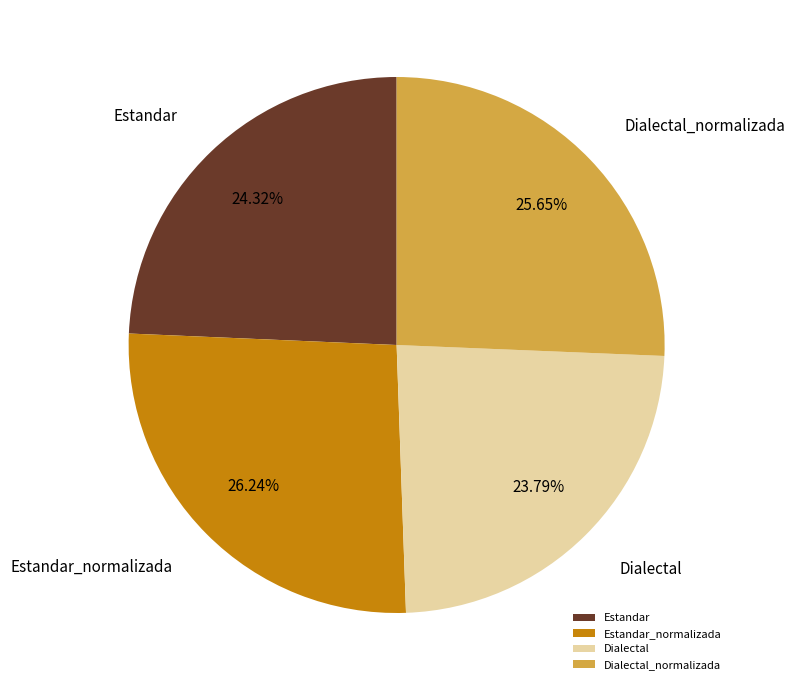

How many segments does this pie chart have?

4